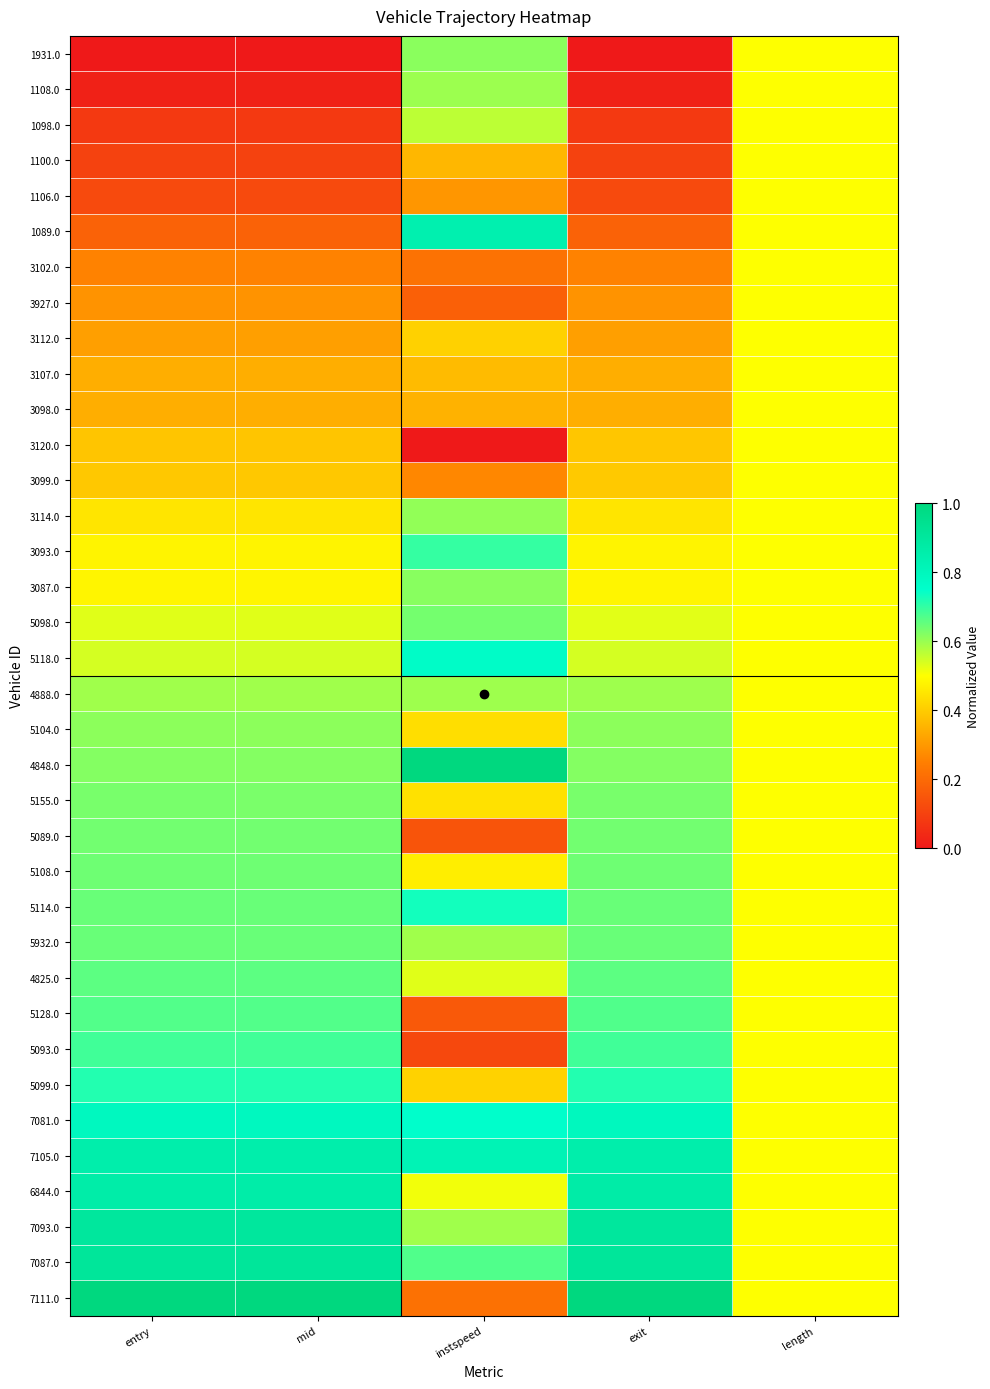

Which has a higher value, mid or exit?

mid